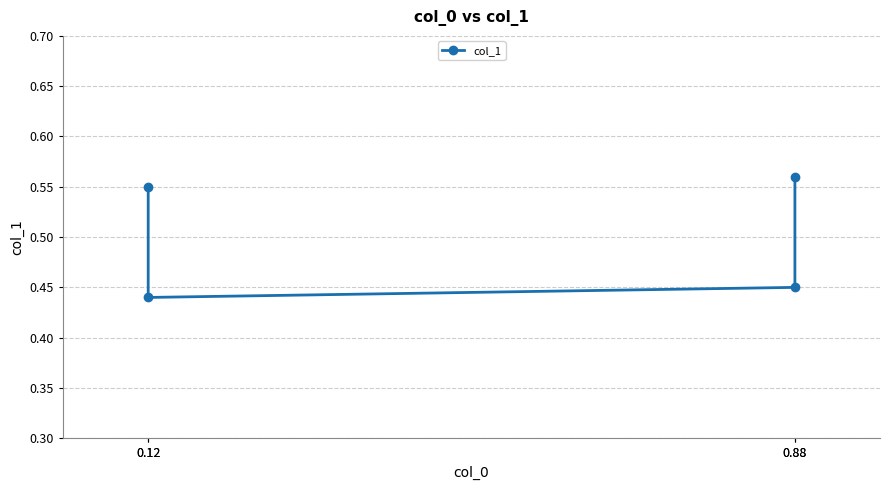

What is the average value?

0.5